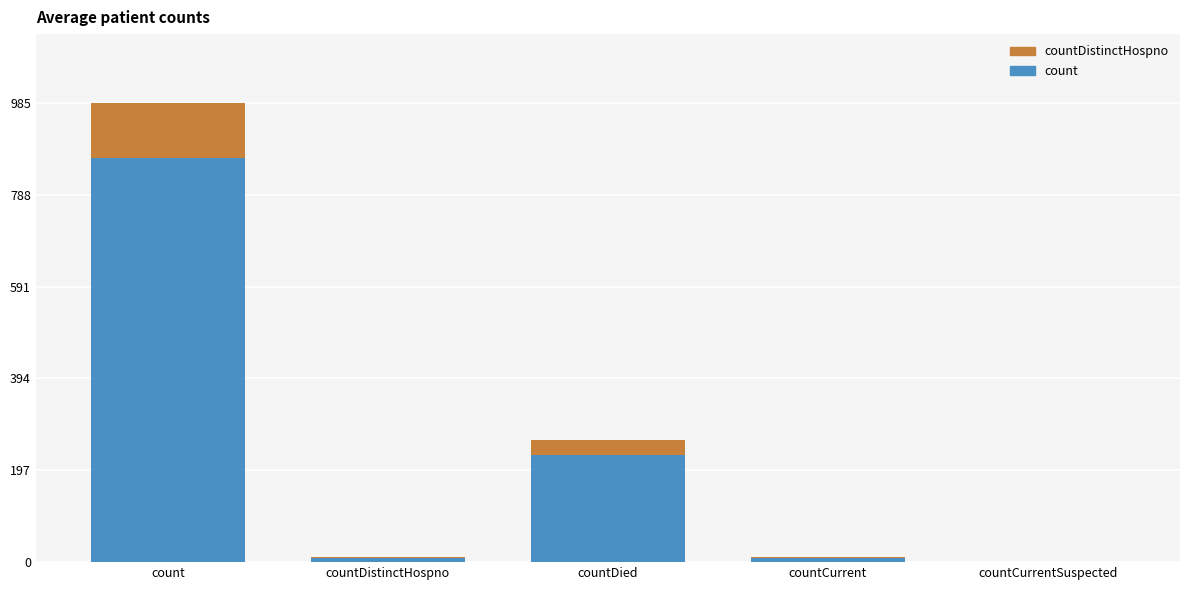

How many distinct data groups are displayed?

2